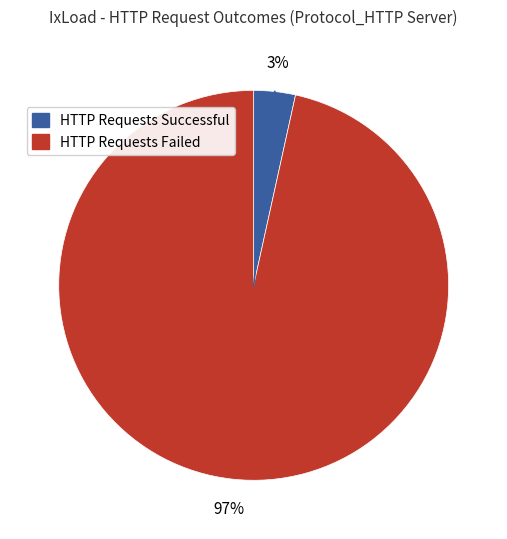

Count the number of slices in the pie.

2